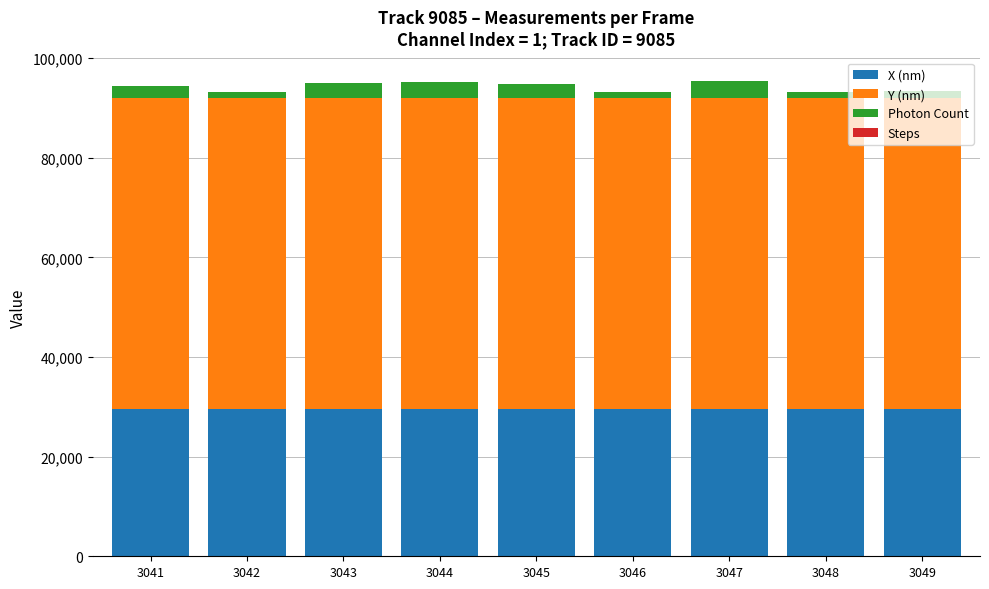

The value of X (nm) at 3044 is 43827.3. True or false?

False